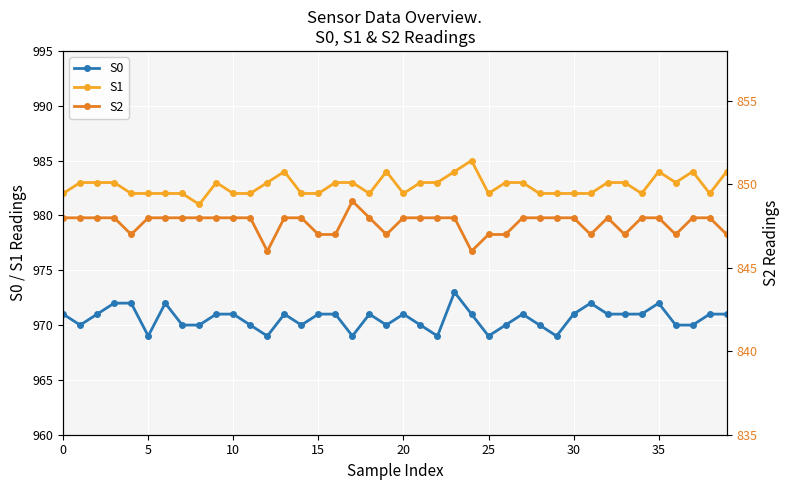

True or false: S0 and S1 intersect in this chart.

False